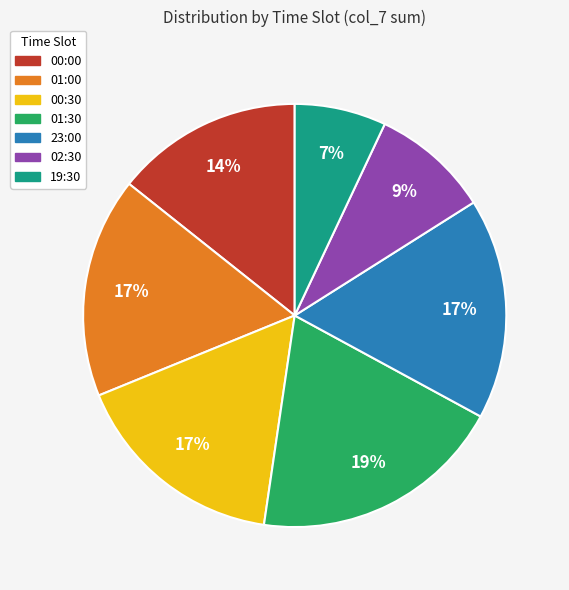

Is it true that 23:00 is 17% of the pie?

True